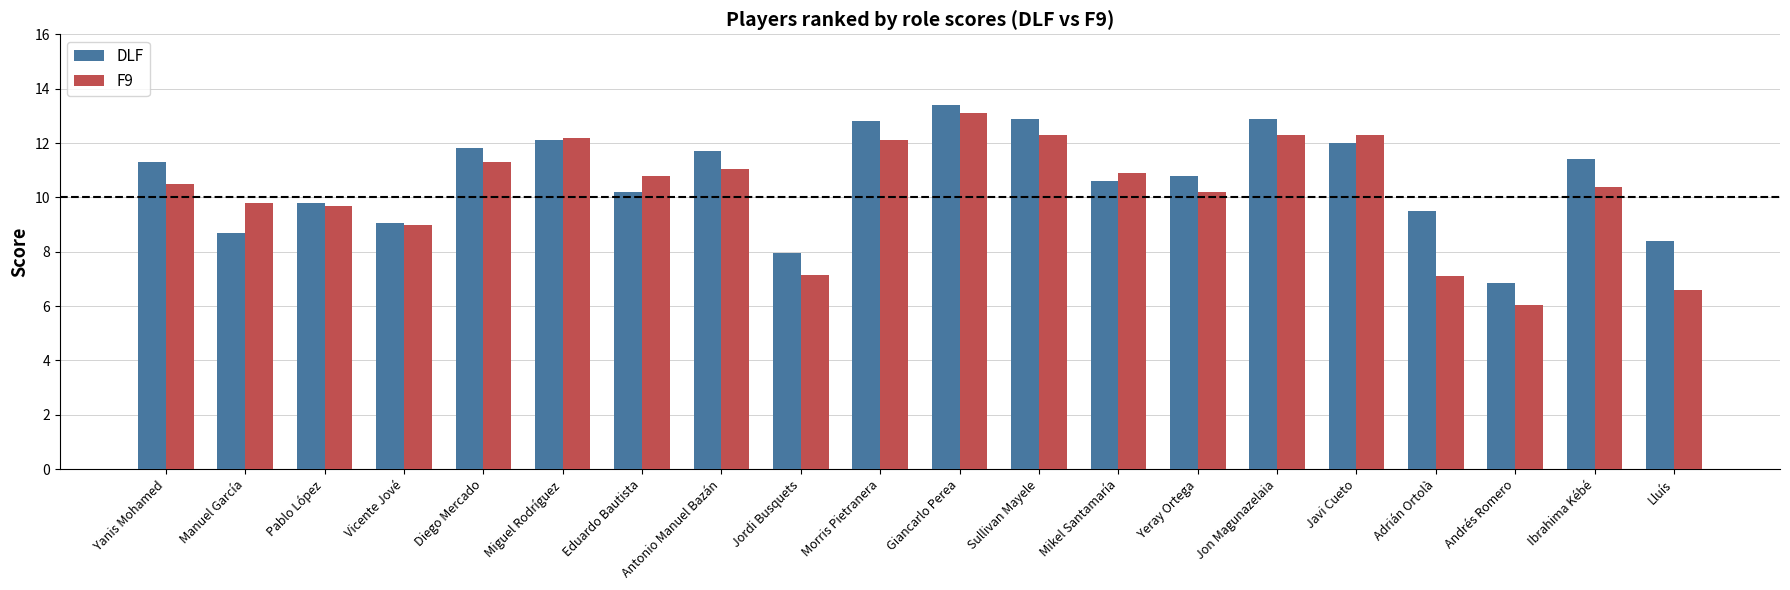

What is the highest value of the F9 series?

13.1